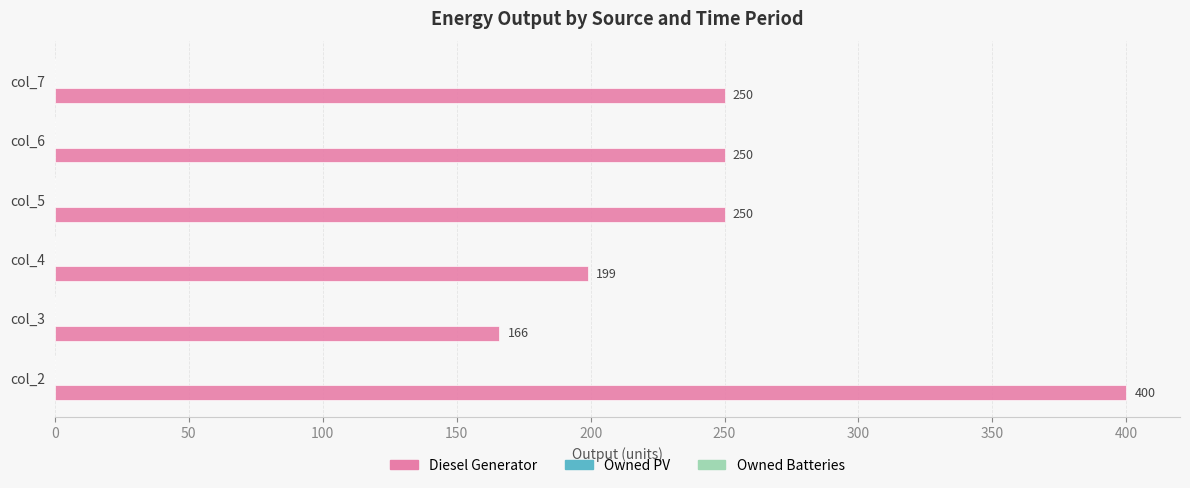

Reading bottom to top, extract all data points from this chart.

400	166	199	250	250	250